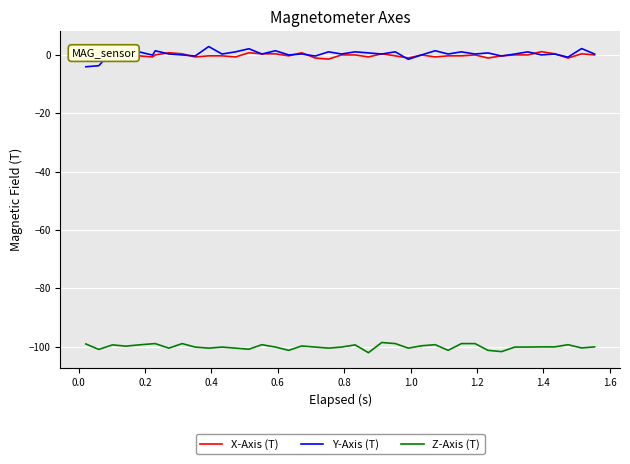

What is the greatest value displayed?

2.9